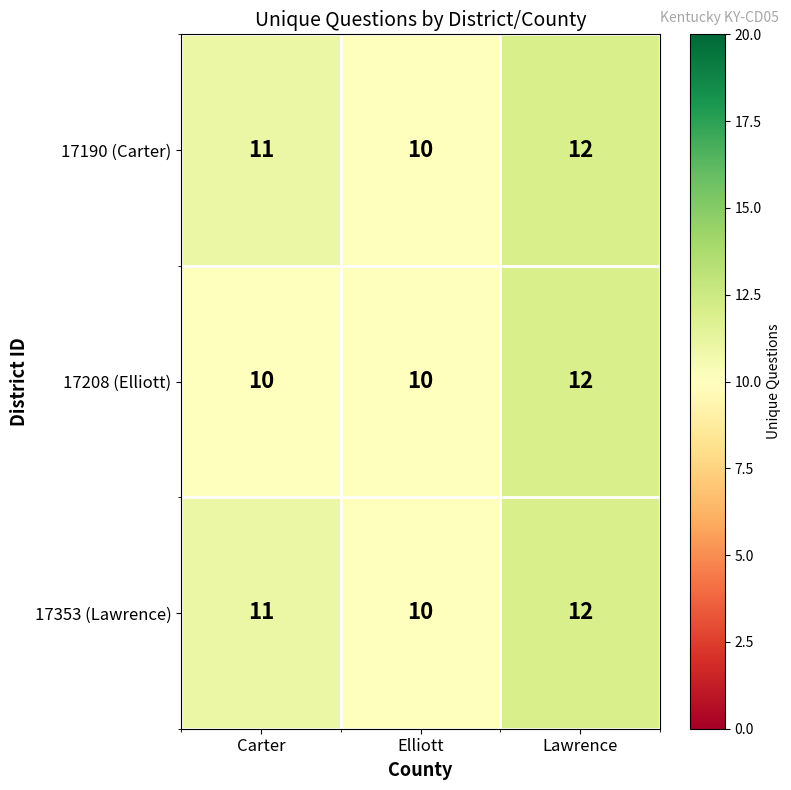

Count the 17190 (Carter) values in the range 10 to 12.

3